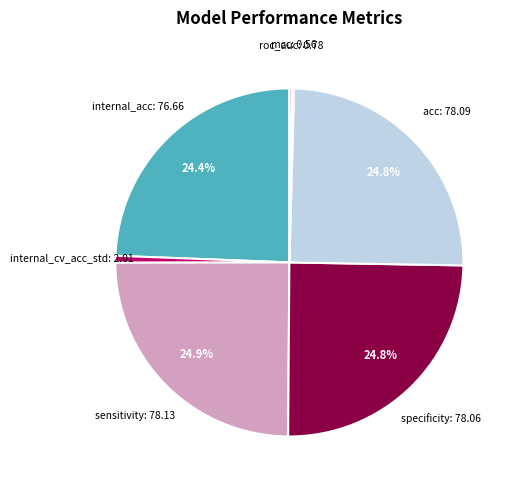

Rank the categories by value from highest to lowest.

sensitivity, acc, specificity, internal_acc, internal_cv_acc_std, roc_auc, mcc